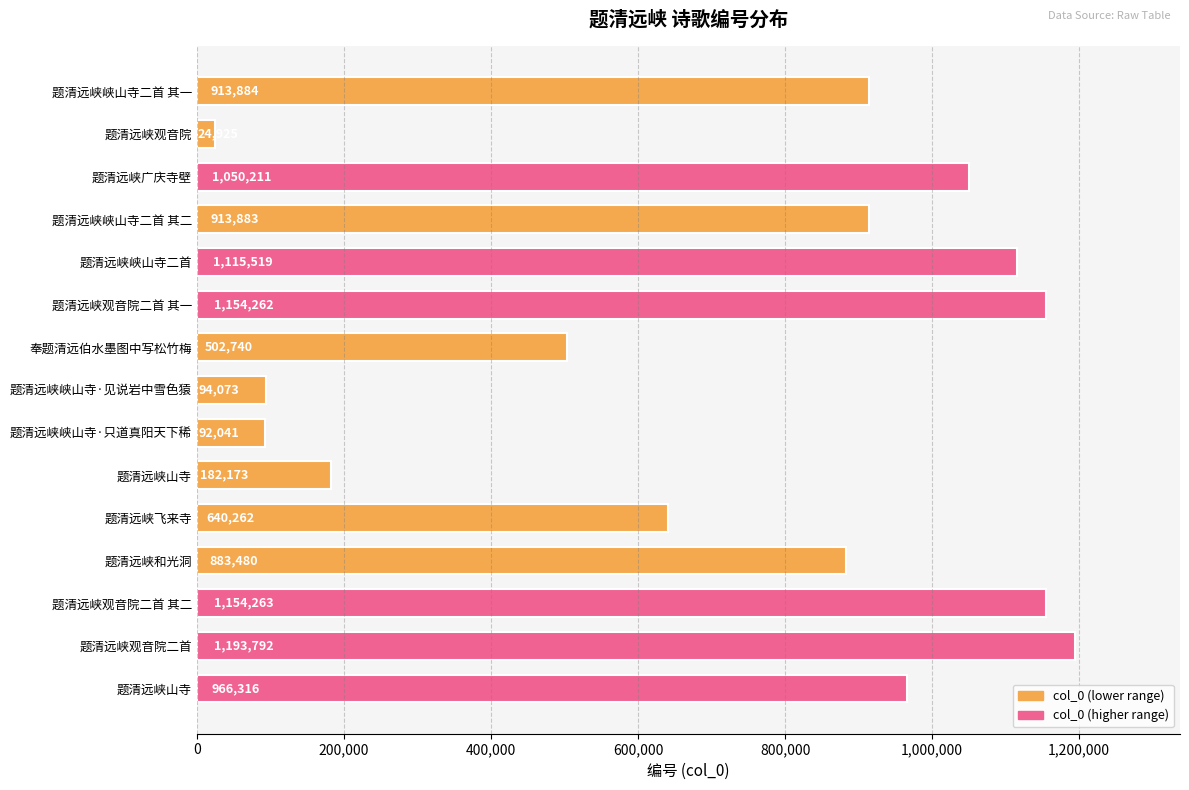

What is the difference between the maximum and minimum values?

1168867